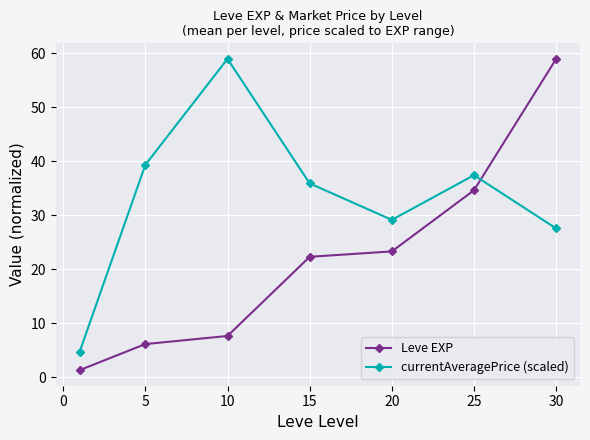

What is the value of the currentAveragePrice (scaled) point at the 6th from the left?

37.5